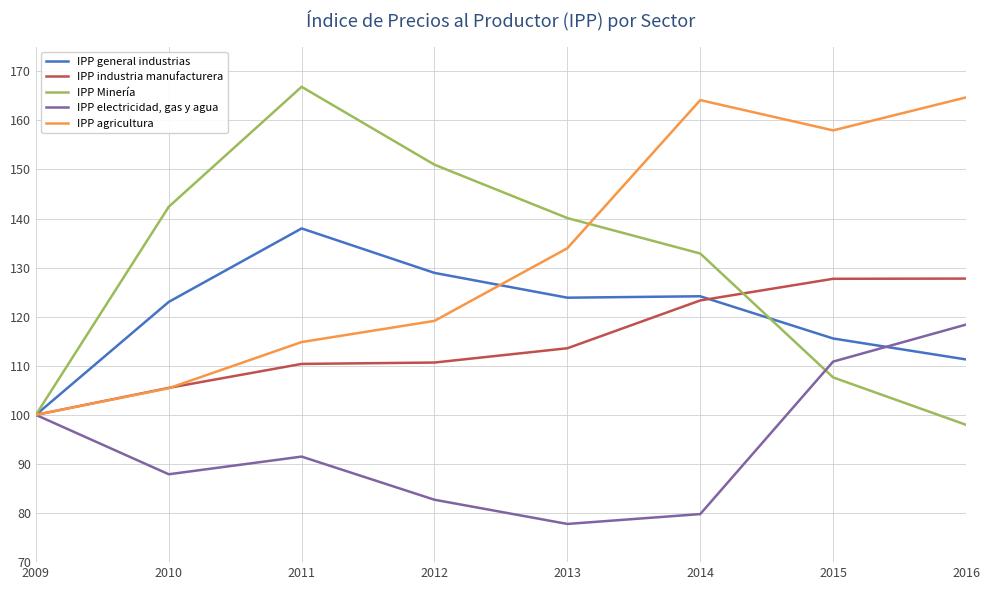

Which series changed the most between 2010 and 2012?

IPP agricultura